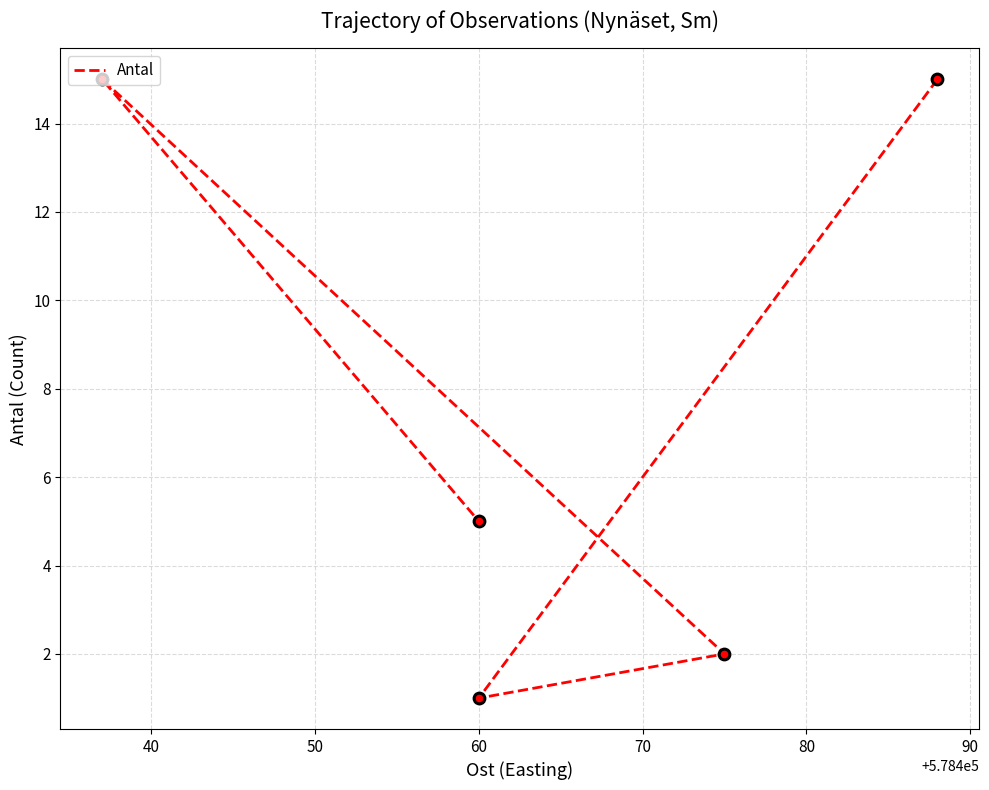

What is the change in value from 30 to 40?

-14